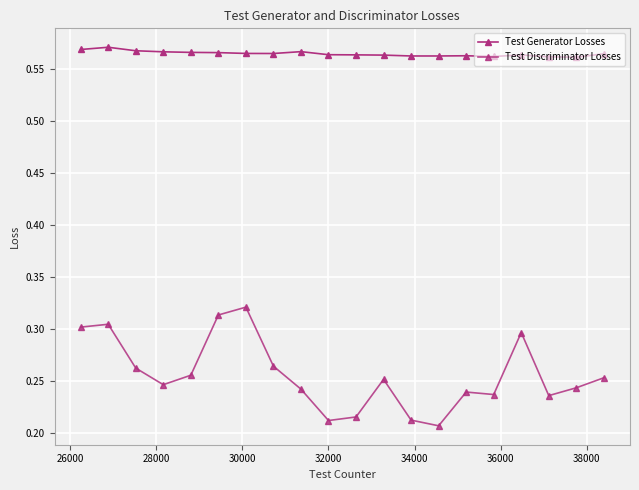

What is the average value of the Test Discriminator Losses series?

0.3